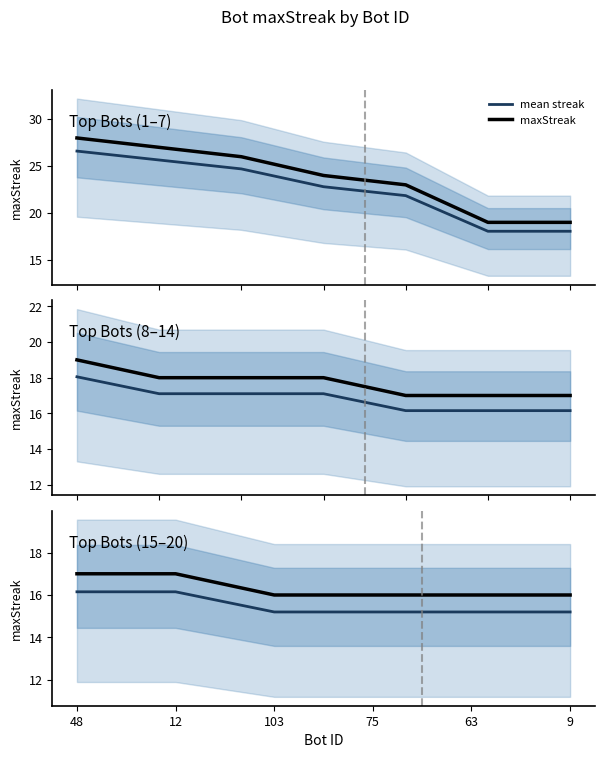

Is it true that maxStreak equals 3.3 at 103?

False